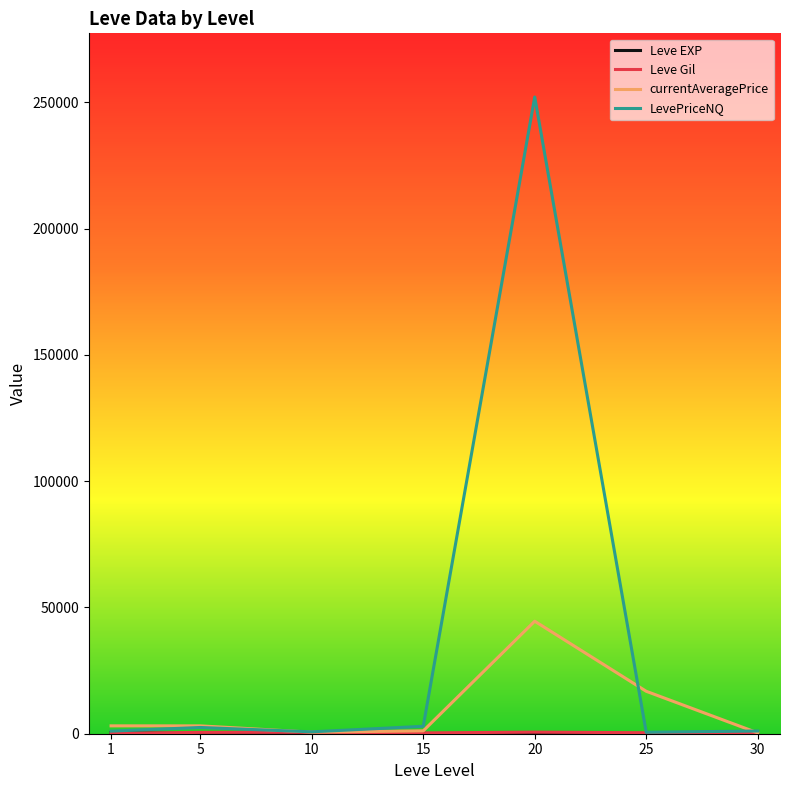

At which category is the sum across all series the highest?

20